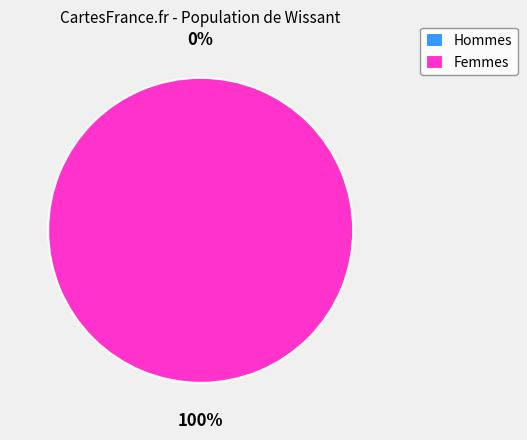

Rank the categories by value from lowest to highest.

0, 1